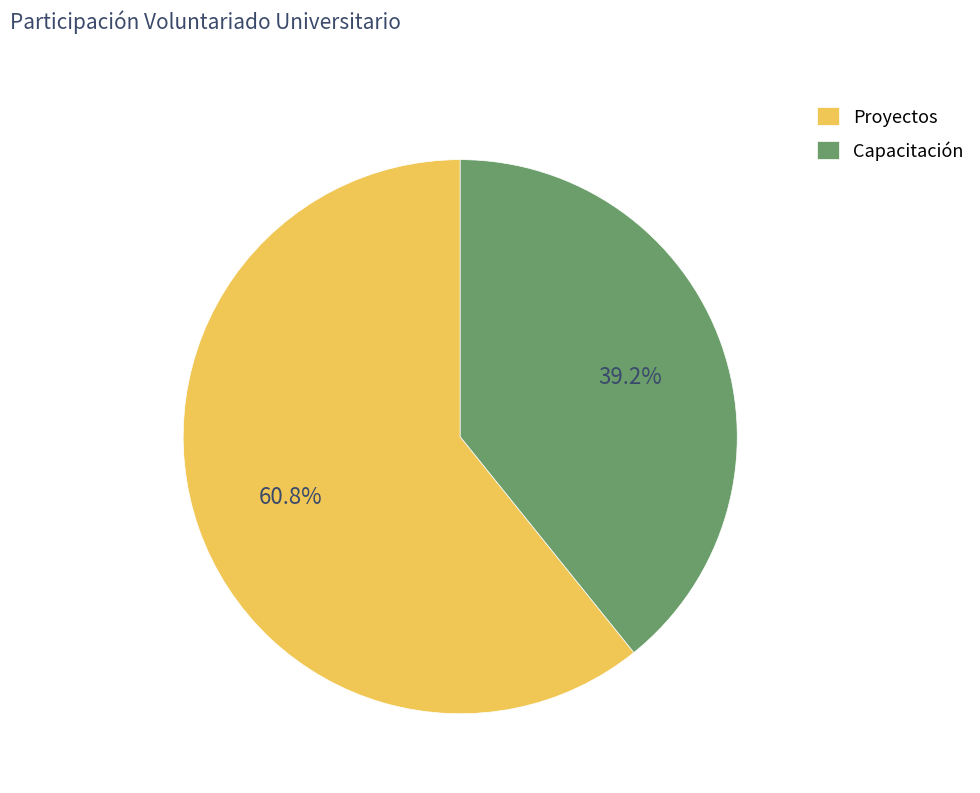

How many slices are in this pie chart?

2